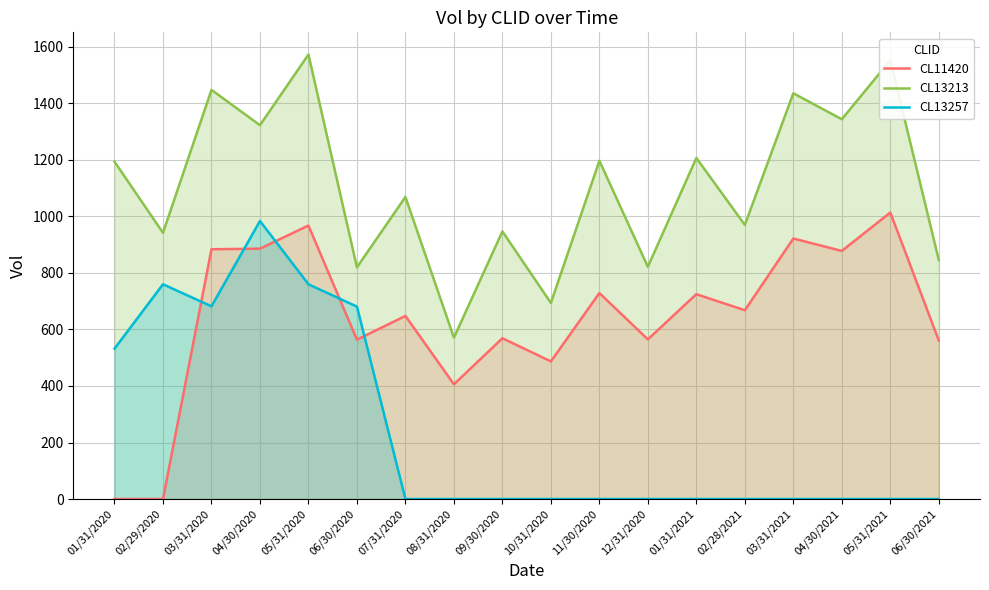

How many series are shown in this chart?

3